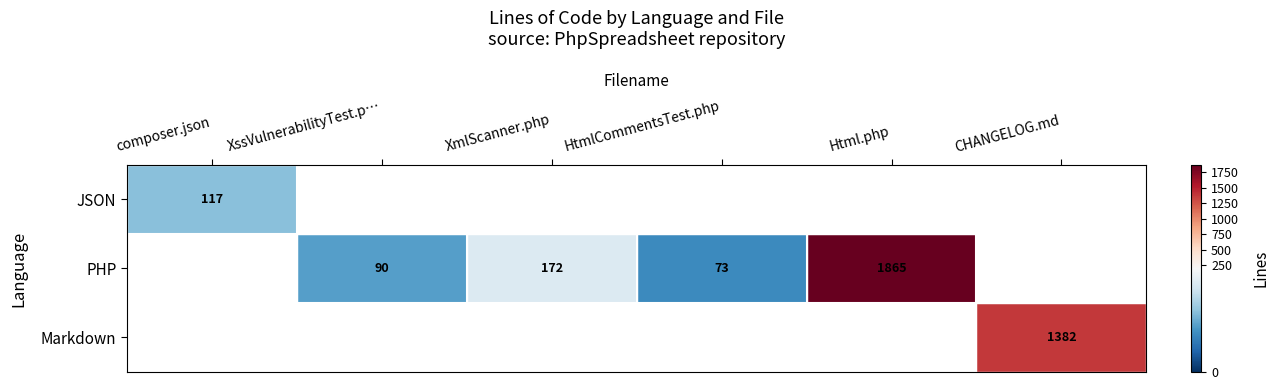

The JSON series shows 117 at composer.json. True or false?

True